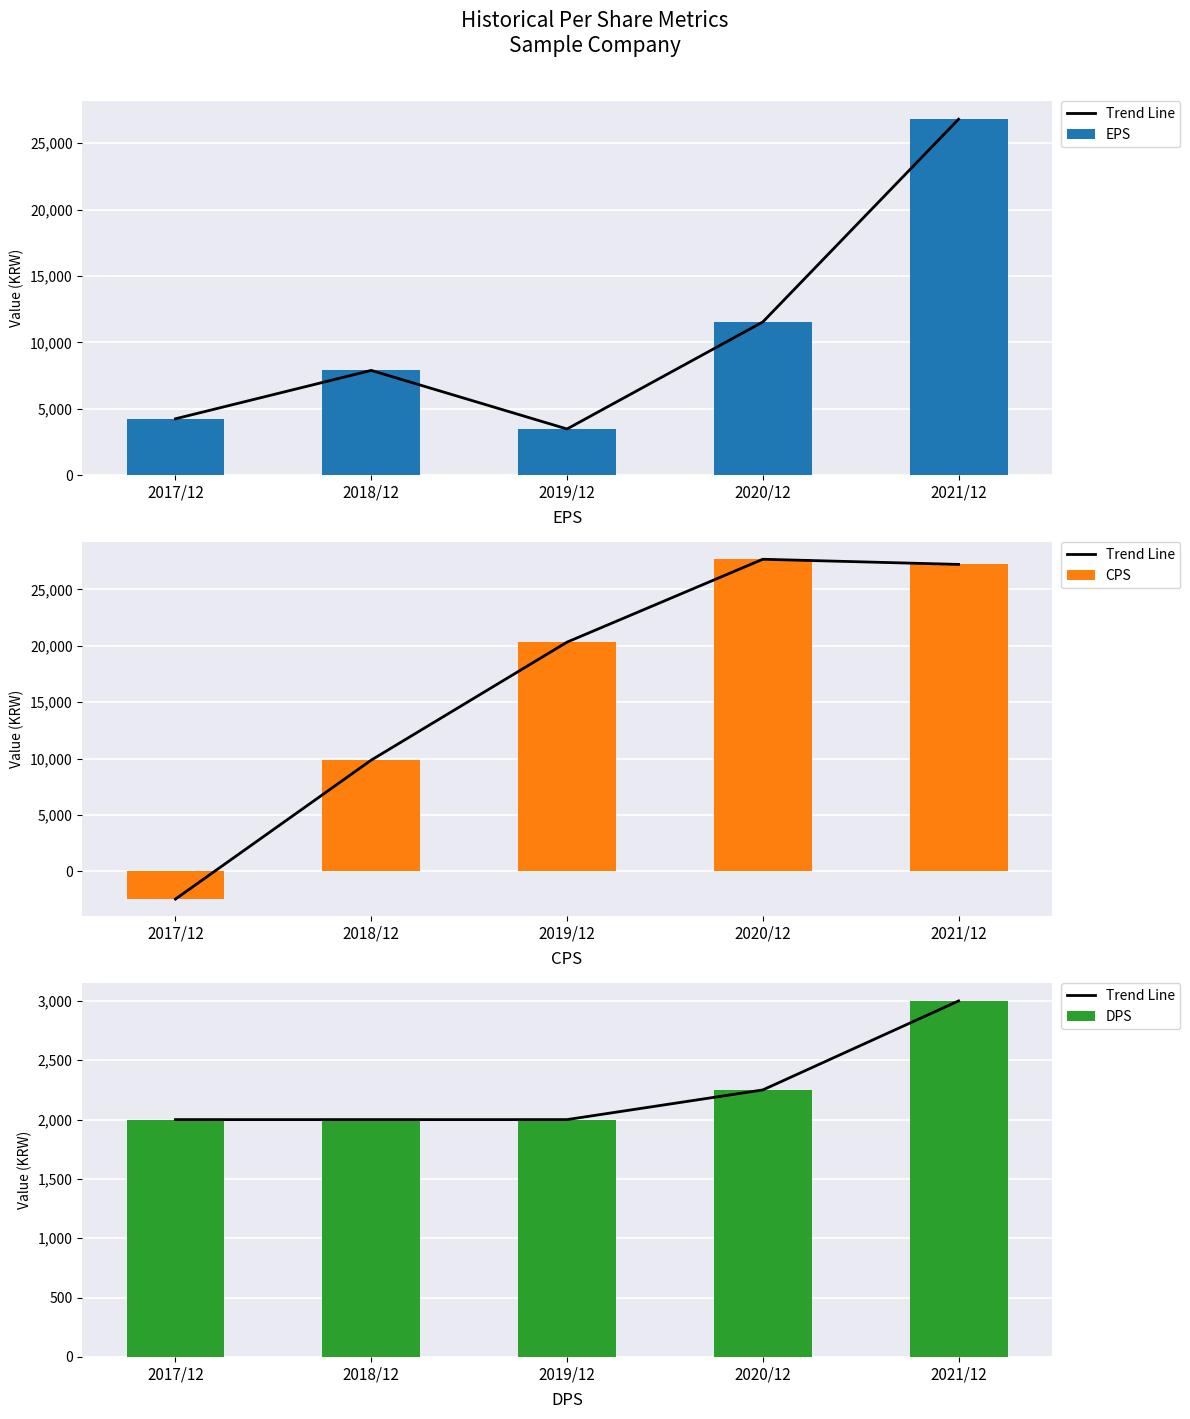

What is the value of the Trend Line bar at the 3rd from the left?

2000